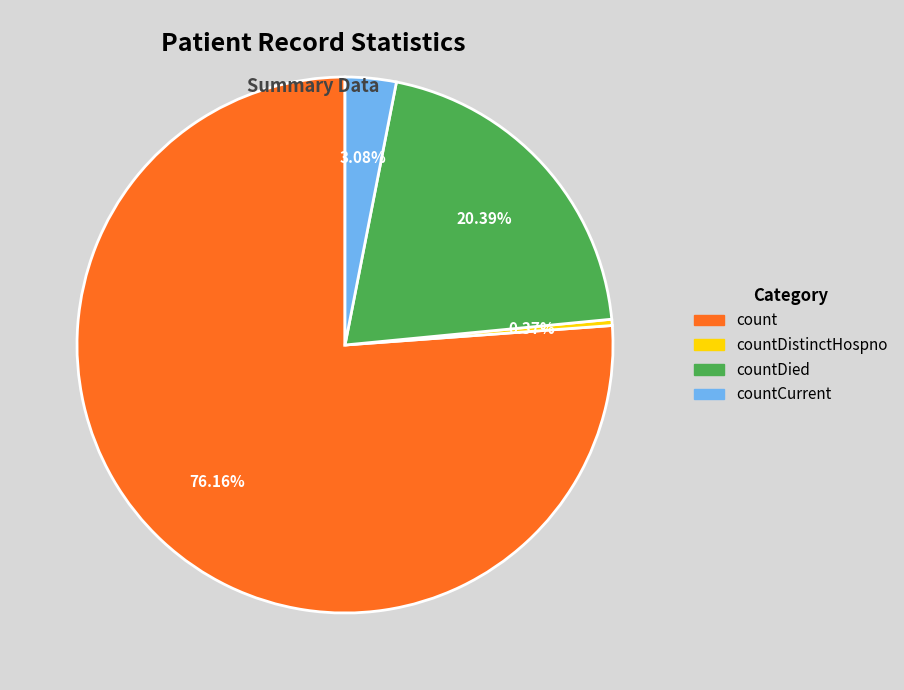

Is there any slice that represents more than half of the pie?

Yes